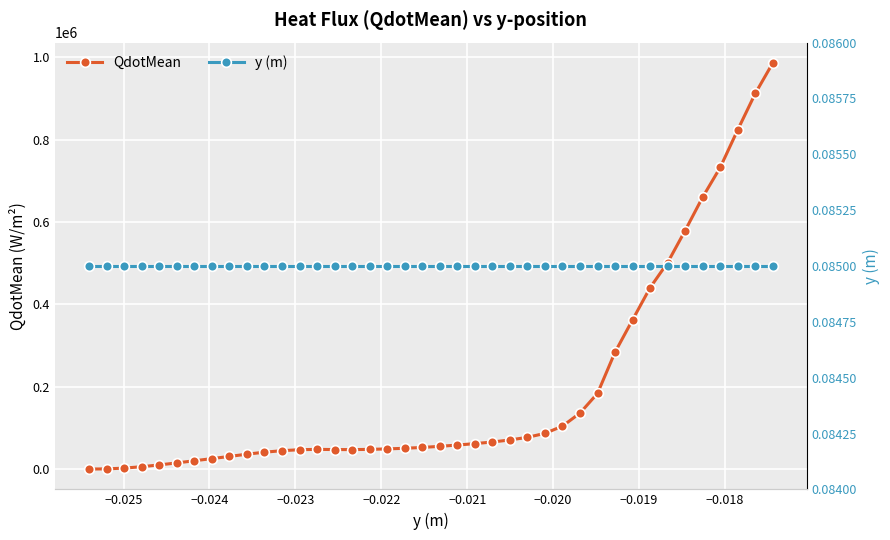

Which series has the largest range (max minus min)?

QdotMean